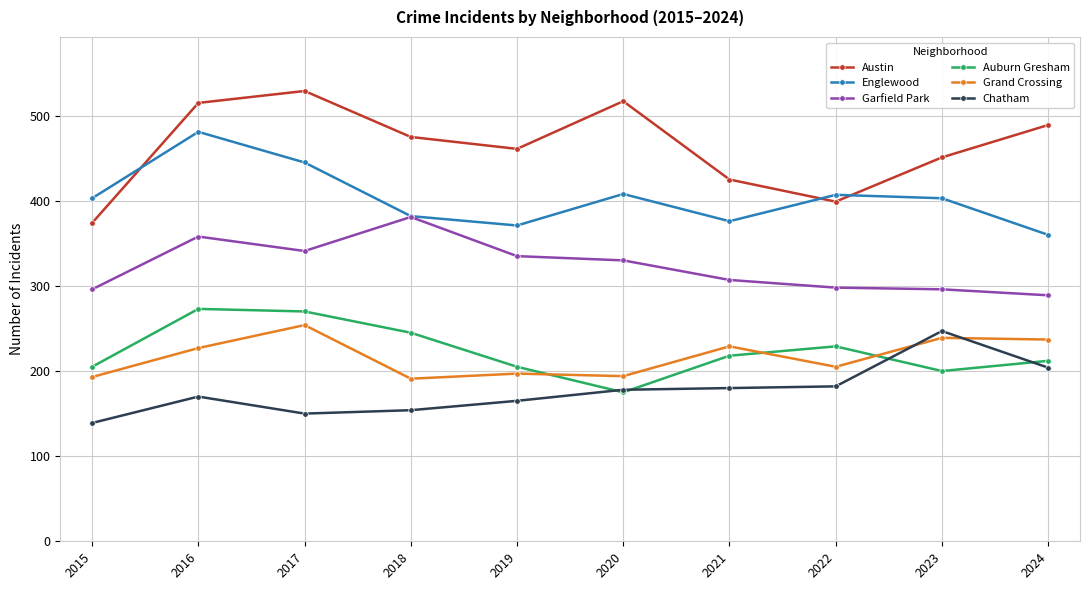

What is the difference between the Austin values at 2015 and 2022?

25